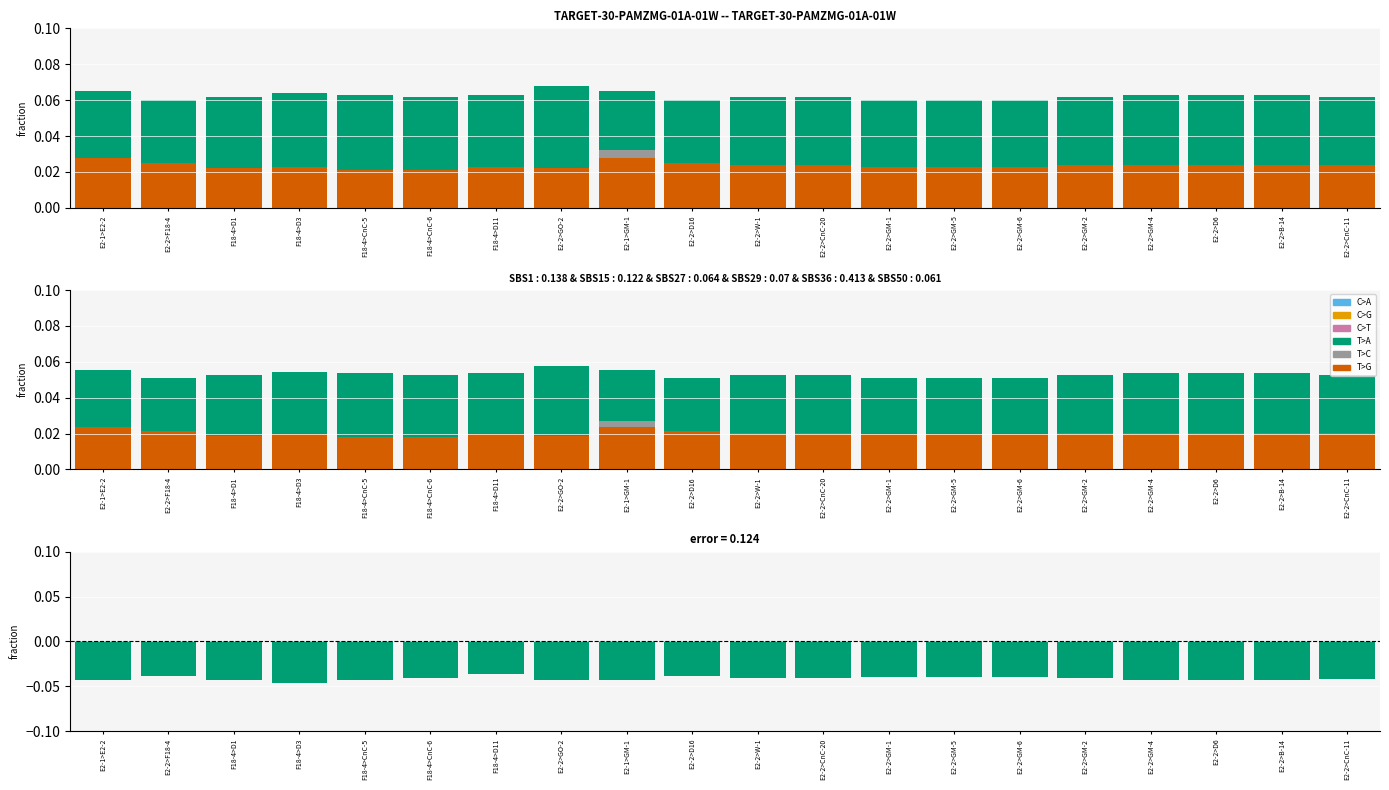

What is the label of the 17th bar from the left?

E2-2>GM-4